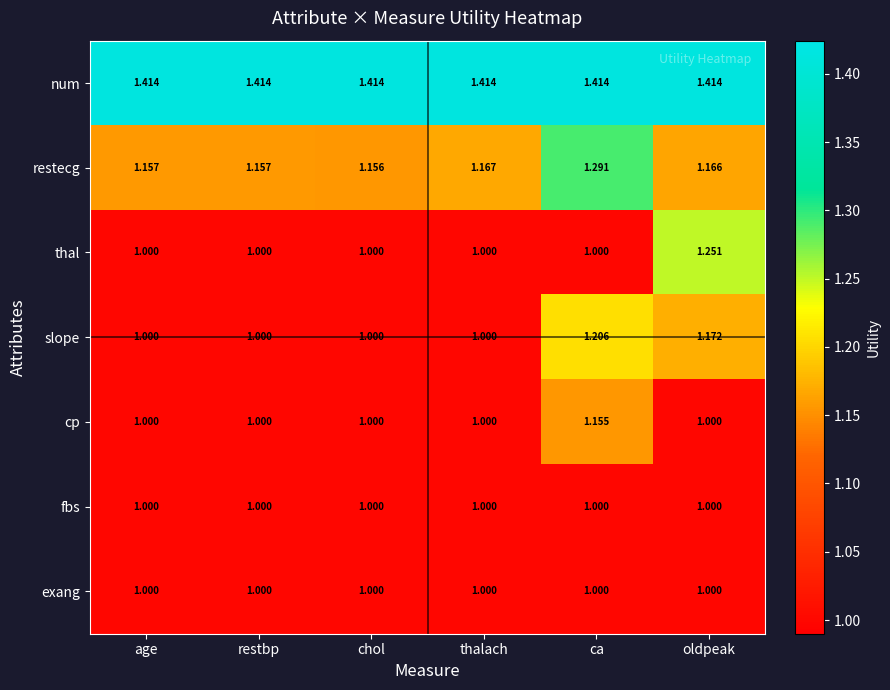

Between thalach and ca, which series saw the biggest shift?

slope